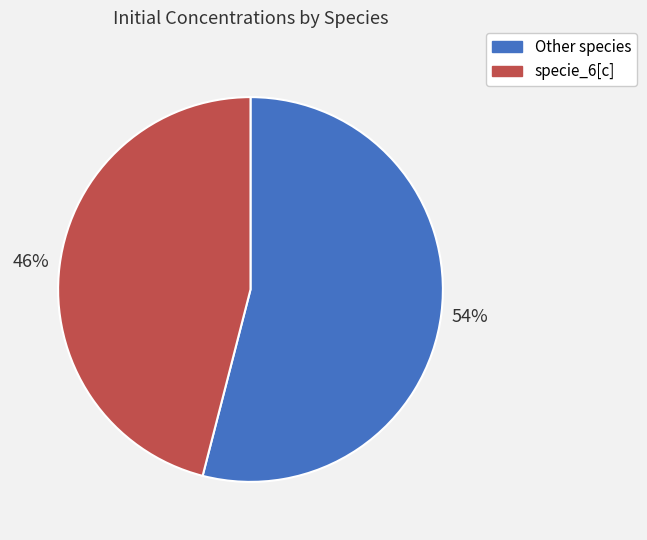

To the nearest percent, what is the average slice percentage?

50%